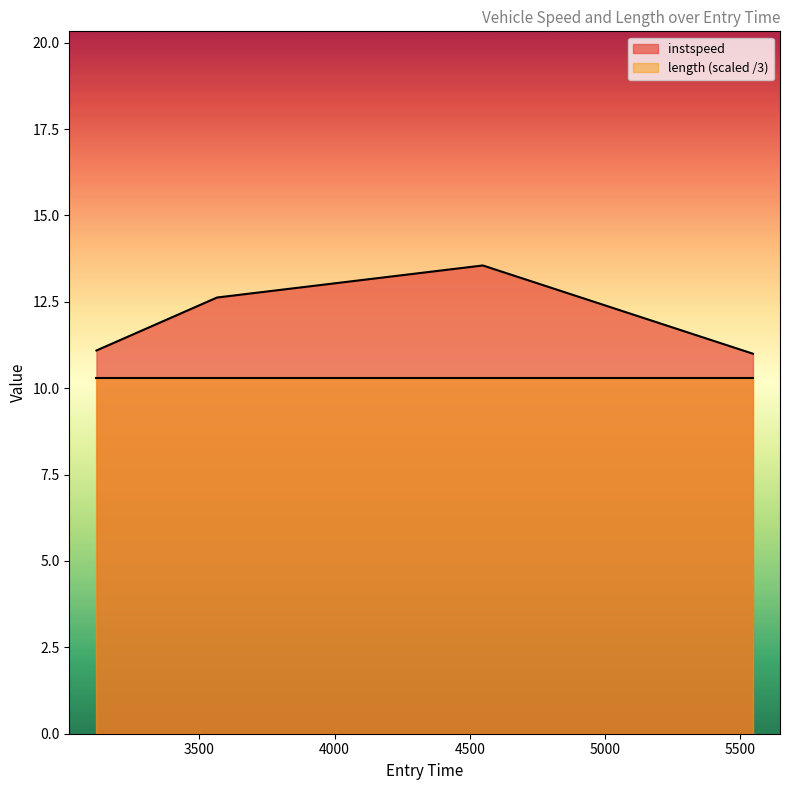

Approximately how many times larger is the value at 4548.103672130656 compared to 3119.151122427688?

1.2